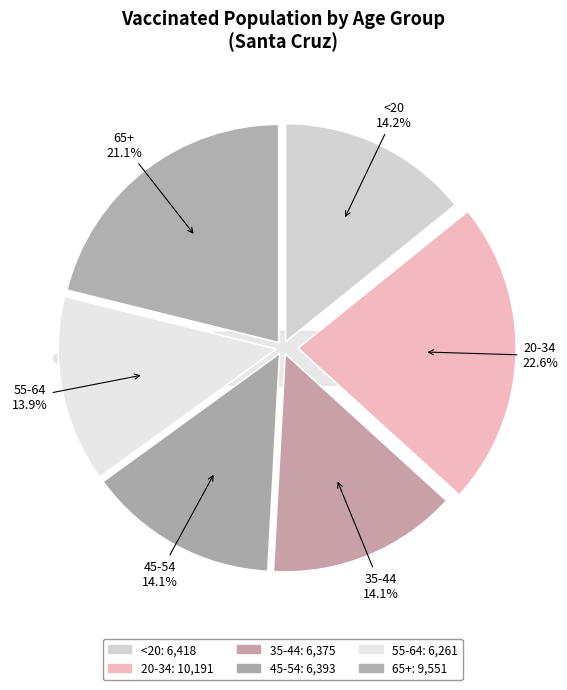

What is the change in value from 45-54 to 65+?

+3158